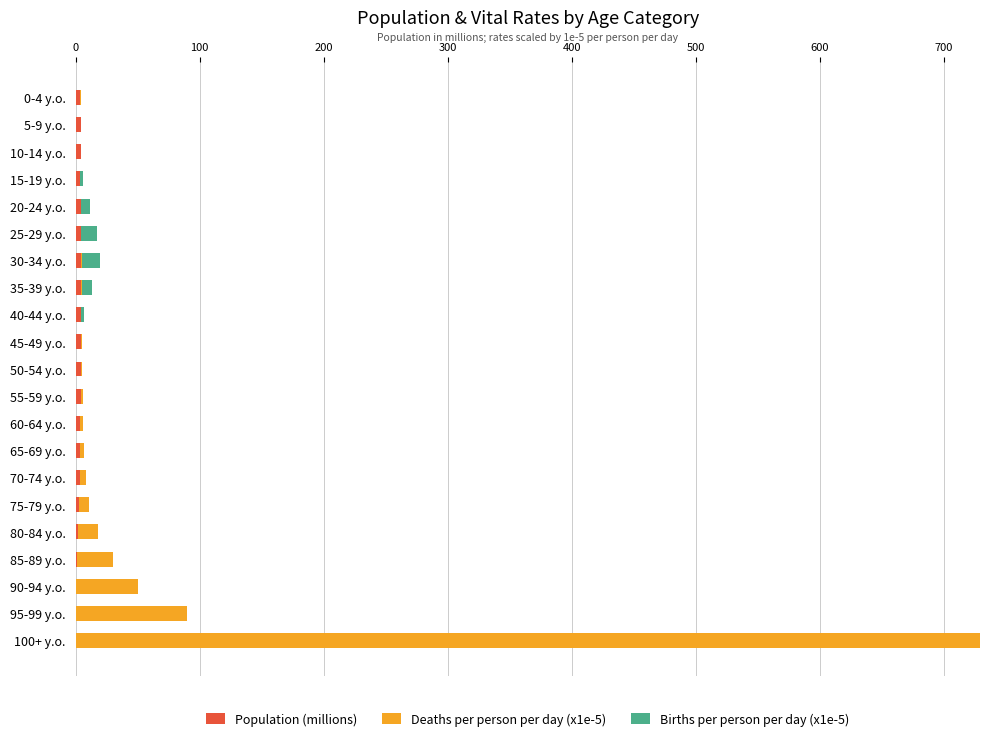

At which category is the sum across all series the highest?

100+ y.o.